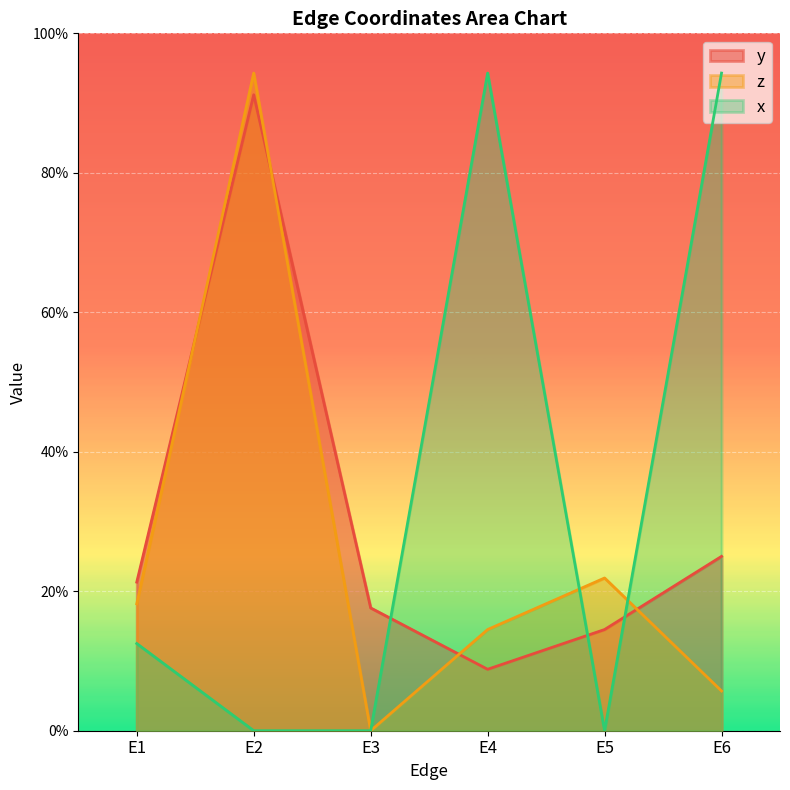

Which series has the largest total across all categories?

x